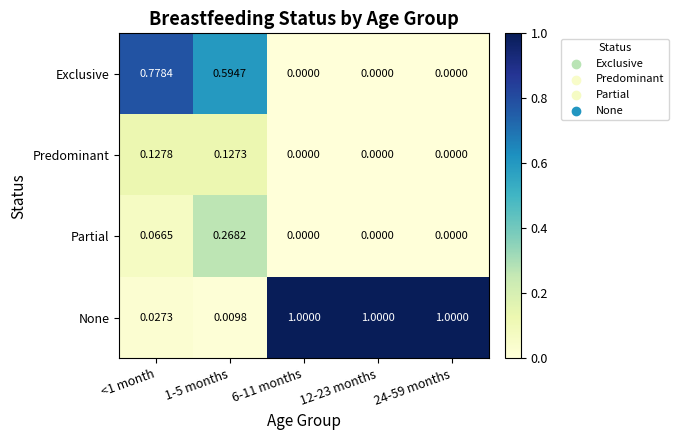

Which series has the largest range (max minus min)?

None